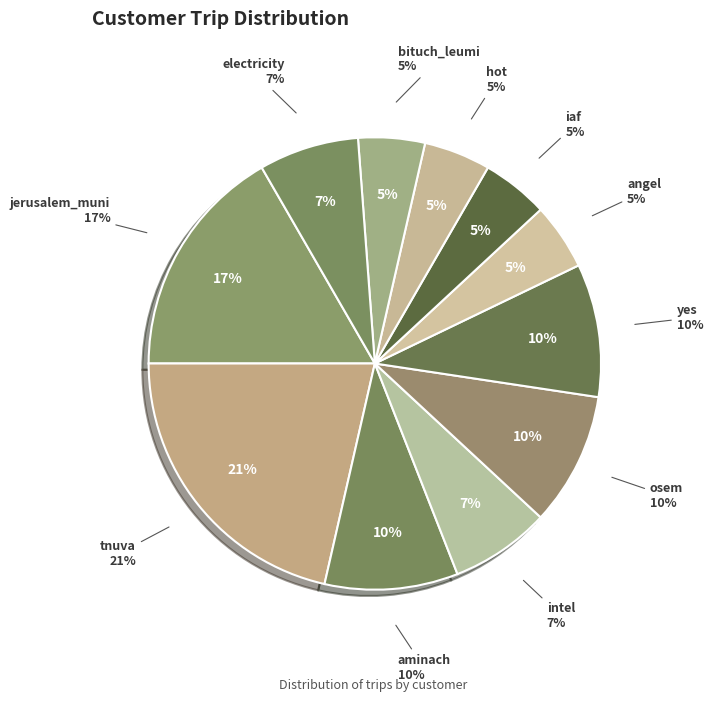

What percentage is the intel slice, to the nearest percent?

7%